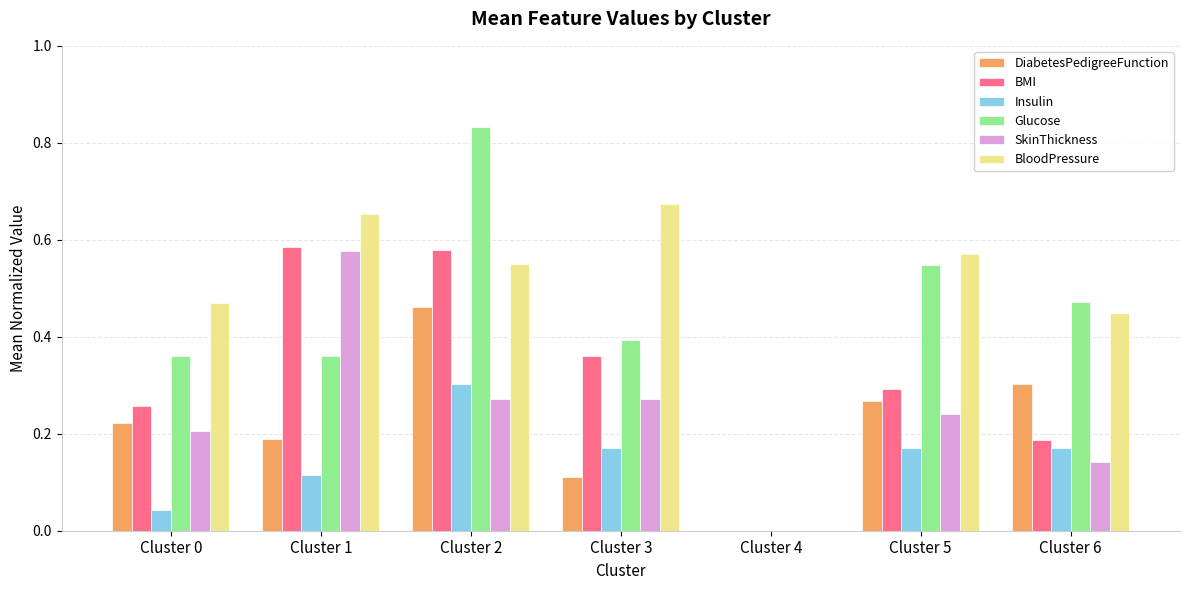

Where is SkinThickness nearest to the value 0?

Cluster 4